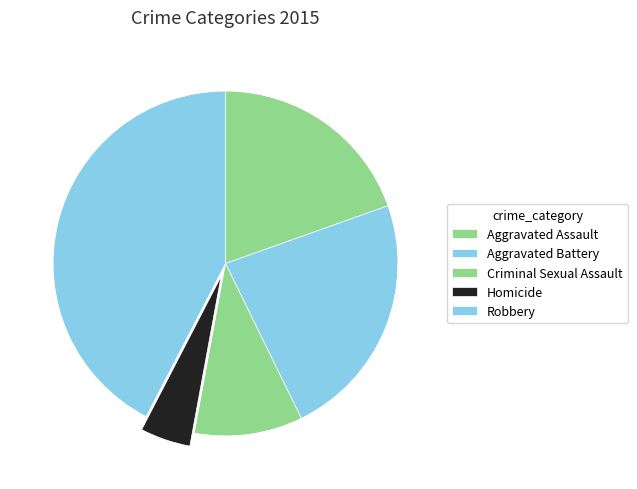

What percentage do Aggravated Assault and Aggravated Battery together represent?

42.8%